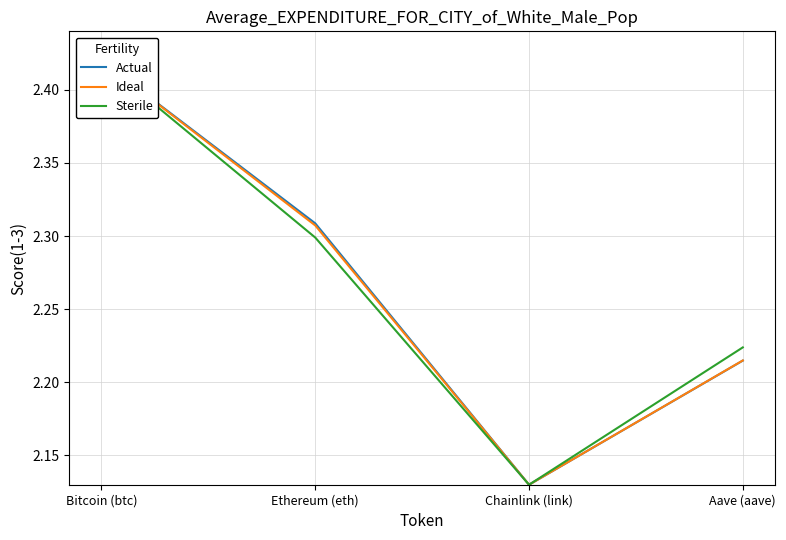

Which category has the lowest value in the price24hAgo series?

Chainlink (link)